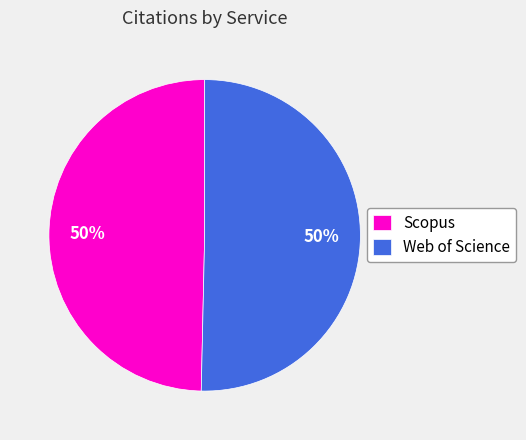

To the nearest percent, what is the average slice percentage?

50%